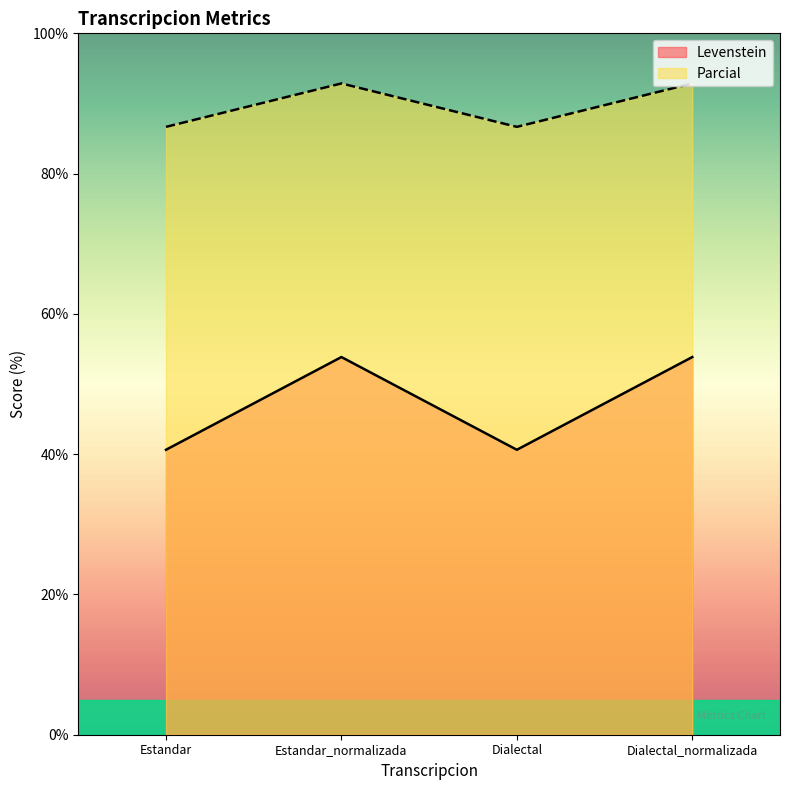

In Parcial, how many points are higher than both neighbors (excluding endpoints)?

1